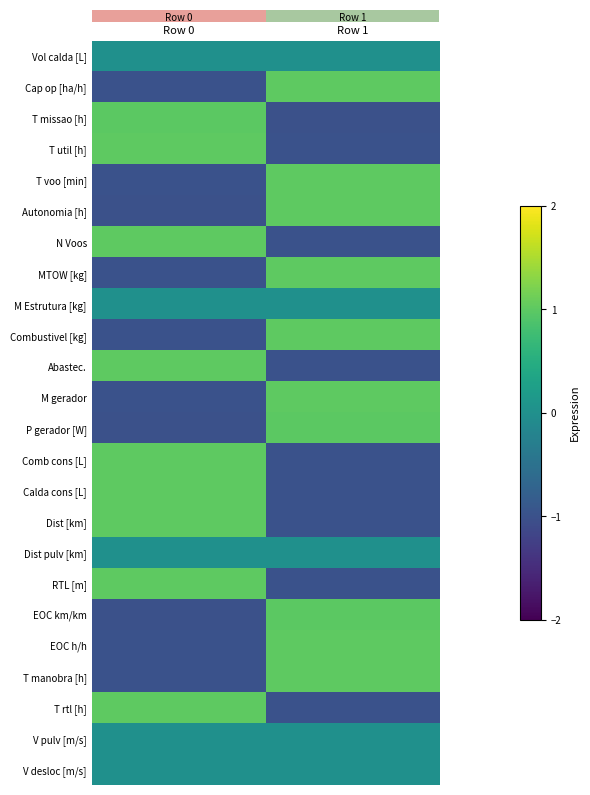

Reading left to right, what are all the values shown in this chart?

Vol calda [L]: Row 0=0.0	Row 1=0.0
Cap op [ha/h]: Row 0=-1.0	Row 1=1.0
T missao [h]: Row 0=1.0	Row 1=-1.0
T util [h]: Row 0=1.0	Row 1=-1.0
T voo [min]: Row 0=-1.0	Row 1=1.0
Autonomia [h]: Row 0=-1.0	Row 1=1.0
N Voos: Row 0=1.0	Row 1=-1.0
MTOW [kg]: Row 0=-1.0	Row 1=1.0
M Estrutura [kg]: Row 0=0.0	Row 1=0.0
Combustivel [kg]: Row 0=-1.0	Row 1=1.0
Abastec.: Row 0=1.0	Row 1=-1.0
M gerador: Row 0=-1.0	Row 1=1.0
P gerador [W]: Row 0=-1.0	Row 1=1.0
Comb cons [L]: Row 0=1.0	Row 1=-1.0
Calda cons [L]: Row 0=1.0	Row 1=-1.0
Dist [km]: Row 0=1.0	Row 1=-1.0
Dist pulv [km]: Row 0=0.0	Row 1=0.0
RTL [m]: Row 0=1.0	Row 1=-1.0
EOC km/km: Row 0=-1.0	Row 1=1.0
EOC h/h: Row 0=-1.0	Row 1=1.0
T manobra [h]: Row 0=-1.0	Row 1=1.0
T rtl [h]: Row 0=1.0	Row 1=-1.0
V pulv [m/s]: Row 0=0.0	Row 1=0.0
V desloc [m/s]: Row 0=0.0	Row 1=0.0